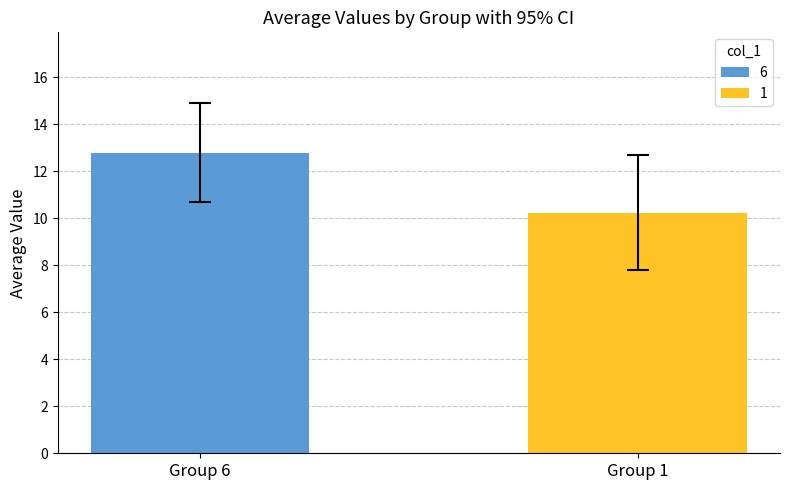

Which series has the widest spread of values?

6